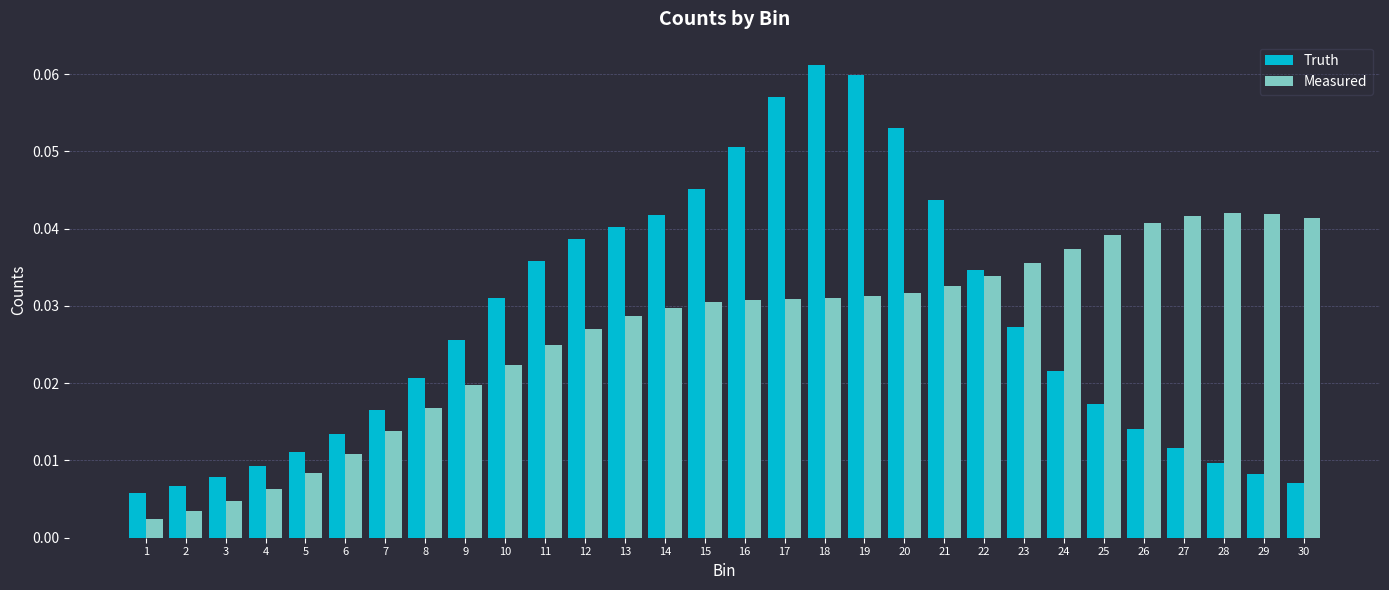

List the series in order of their peak value, highest first.

Truth, Measured